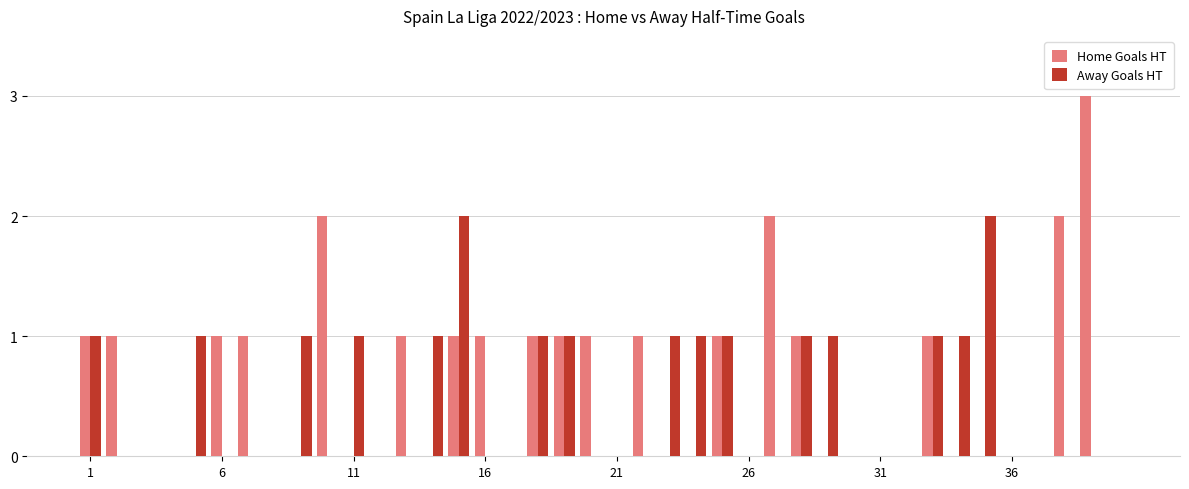

What are all the series names shown in the legend?

Home Goals HT, Away Goals HT